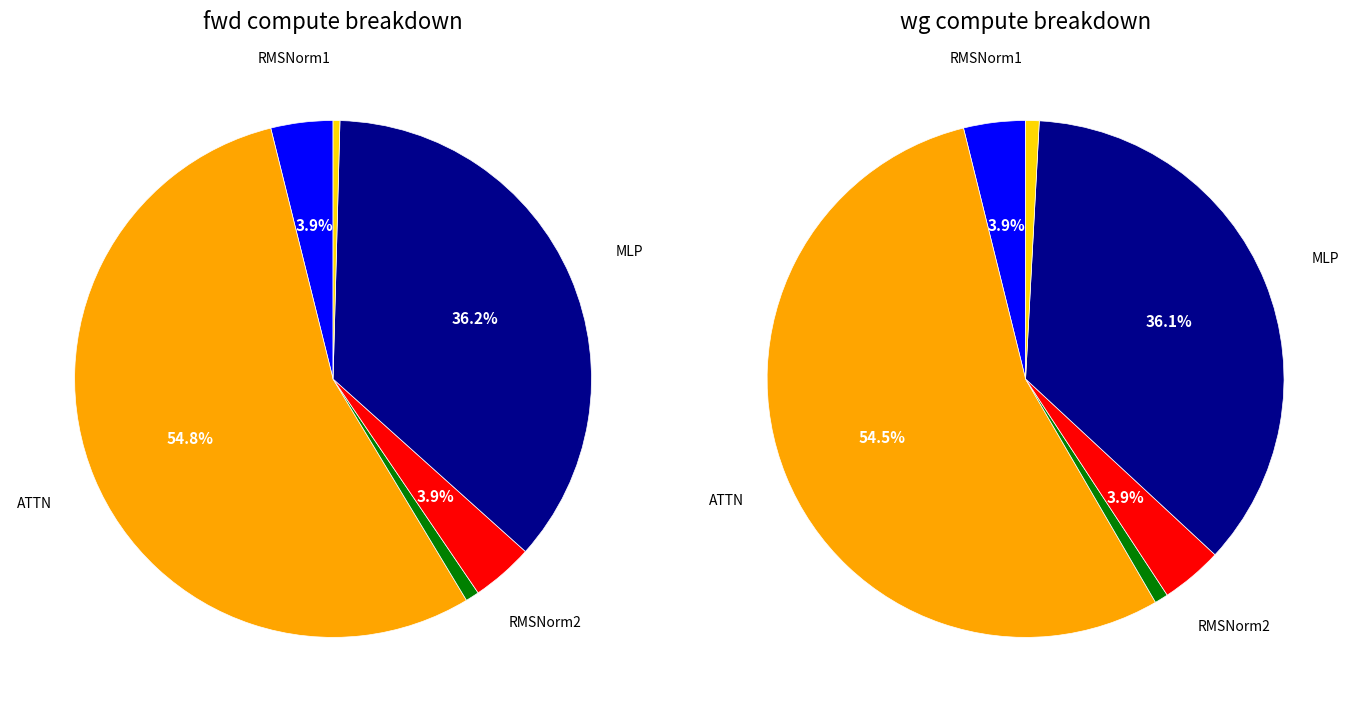

Is it true that RMSNorm1 is 19% of the pie?

False